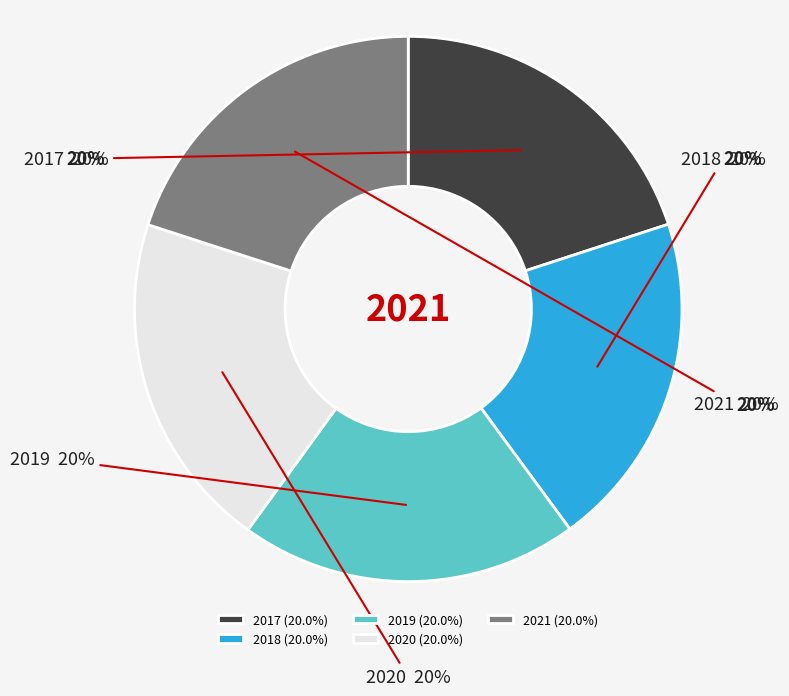

Approximately how many times larger is the value at 2021 compared to 2018?

1.0